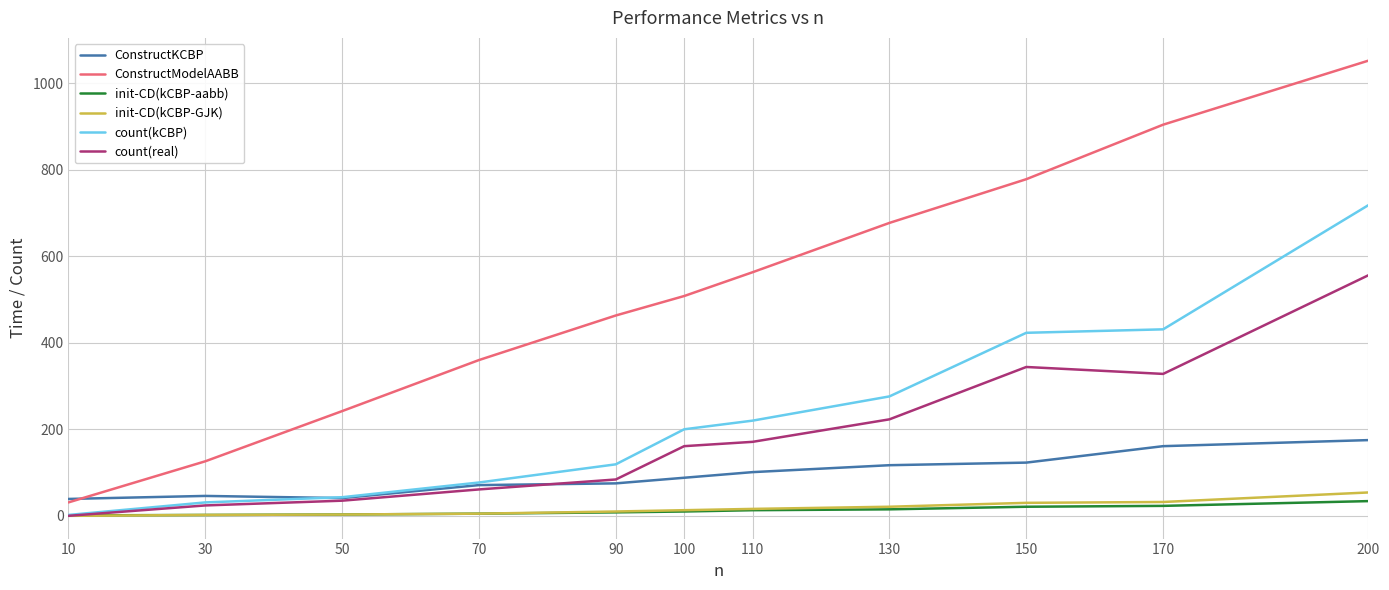

True or false: count(real) and ConstructModelAABB cross at least once.

False